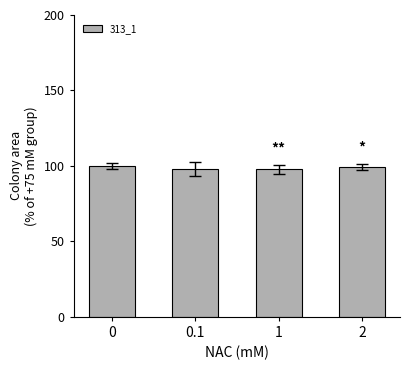

Approximately how many times larger is the value at 2 compared to 0?

1.0